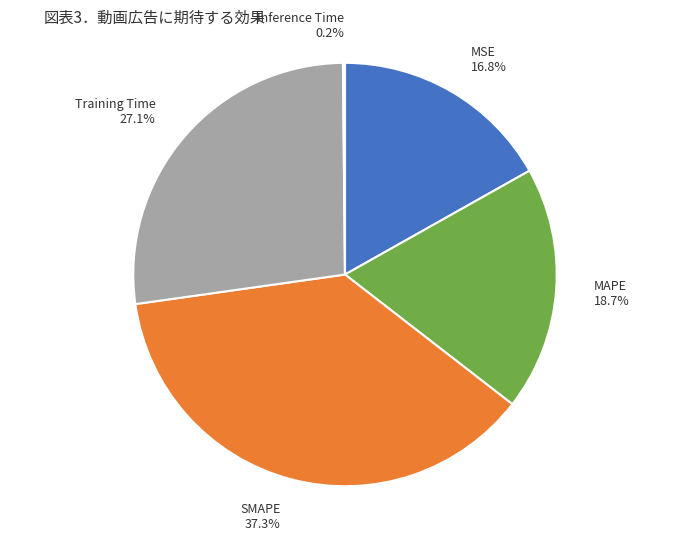

Does MAPE account for over 50% of the chart?

No